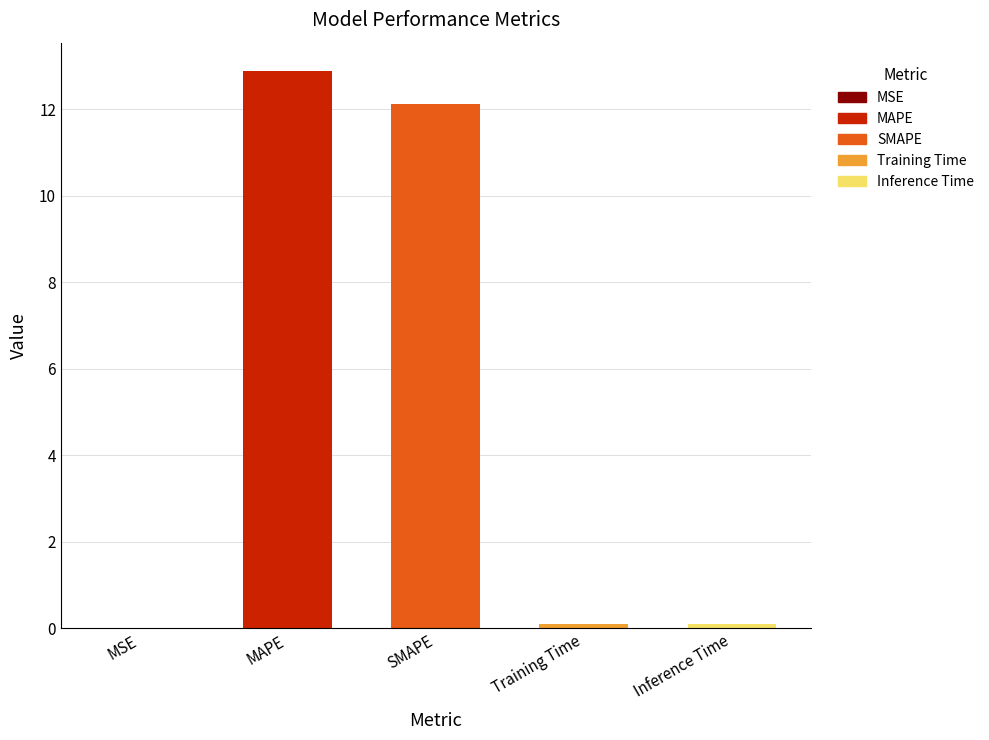

The chart shows a value of 18.7 at MAPE. True or false?

False